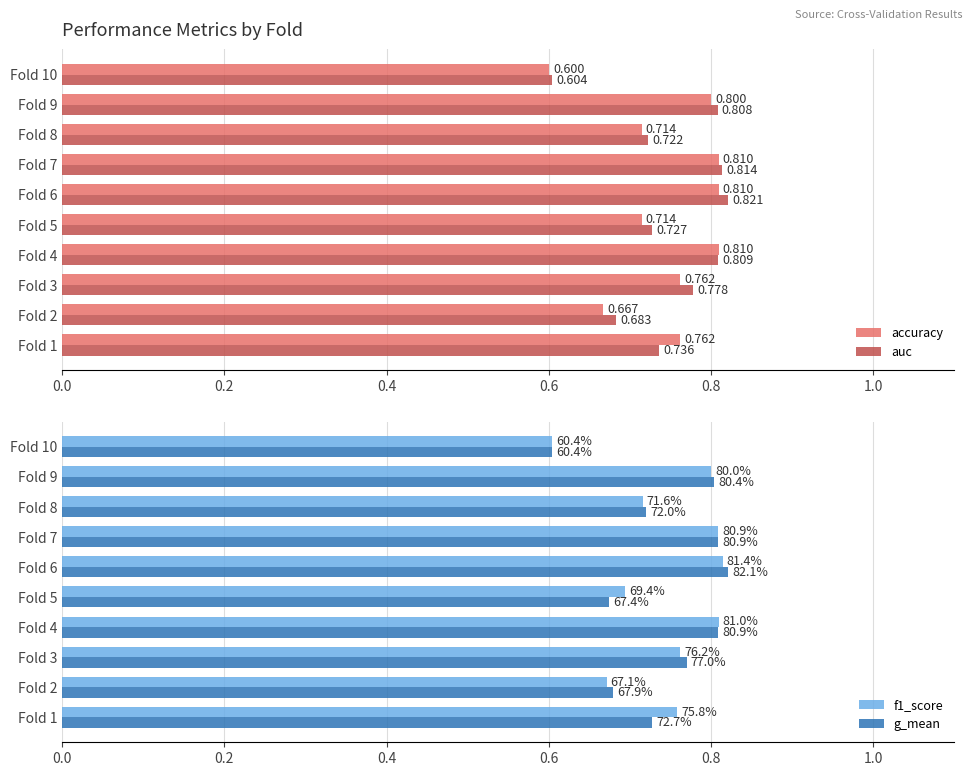

Is the value of auc at Fold 2 greater than the value of accuracy at Fold 8?

No